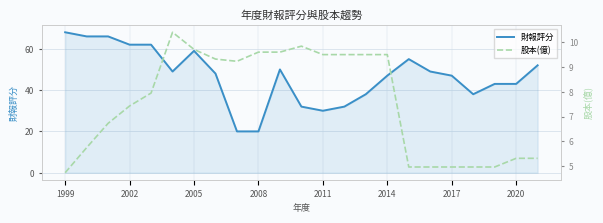

True or false: 財報評分 and 股本(億) cross at least once.

False